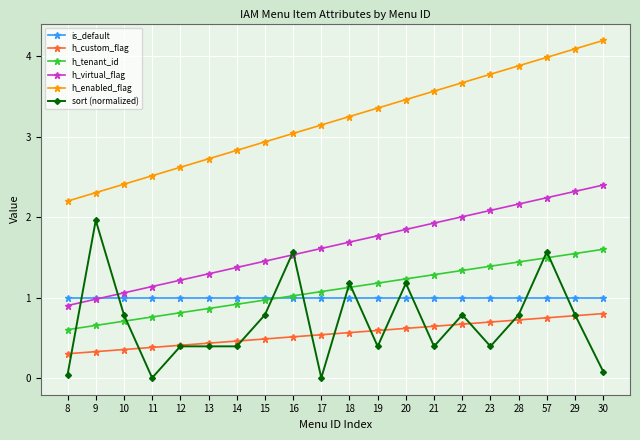

What value does the h_enabled_flag series have at 29?

4.1